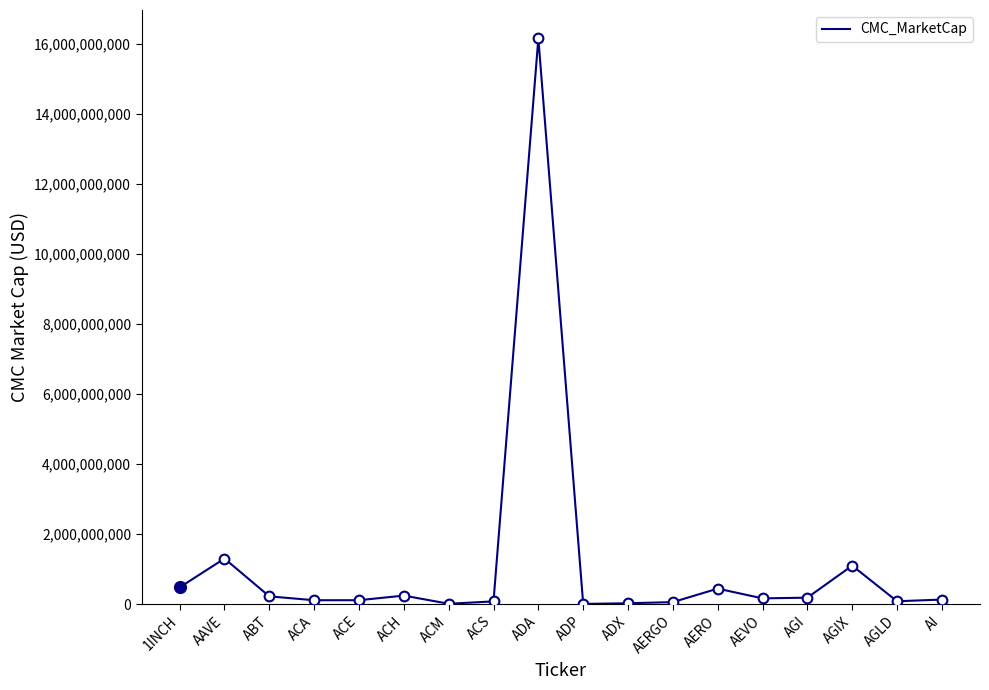

Reading right to left, extract all data points from this chart.

AI=133058170.0	AGLD=84514379.3	AGIX=1102547871.1	AGI=187383142.4	AEVO=167153240.1	AERO=445665109.5	AERGO=59846949.9	ADX=28098784.4	ADP=7994830.0	ADA=16169265158.5	ACS=80680107.5	ACM=13485383.5	ACH=246379330.6	ACE=114623101.3	ACA=114032725.0	ABT=224769125.2	AAVE=1304276188.5	1INCH=481447506.6